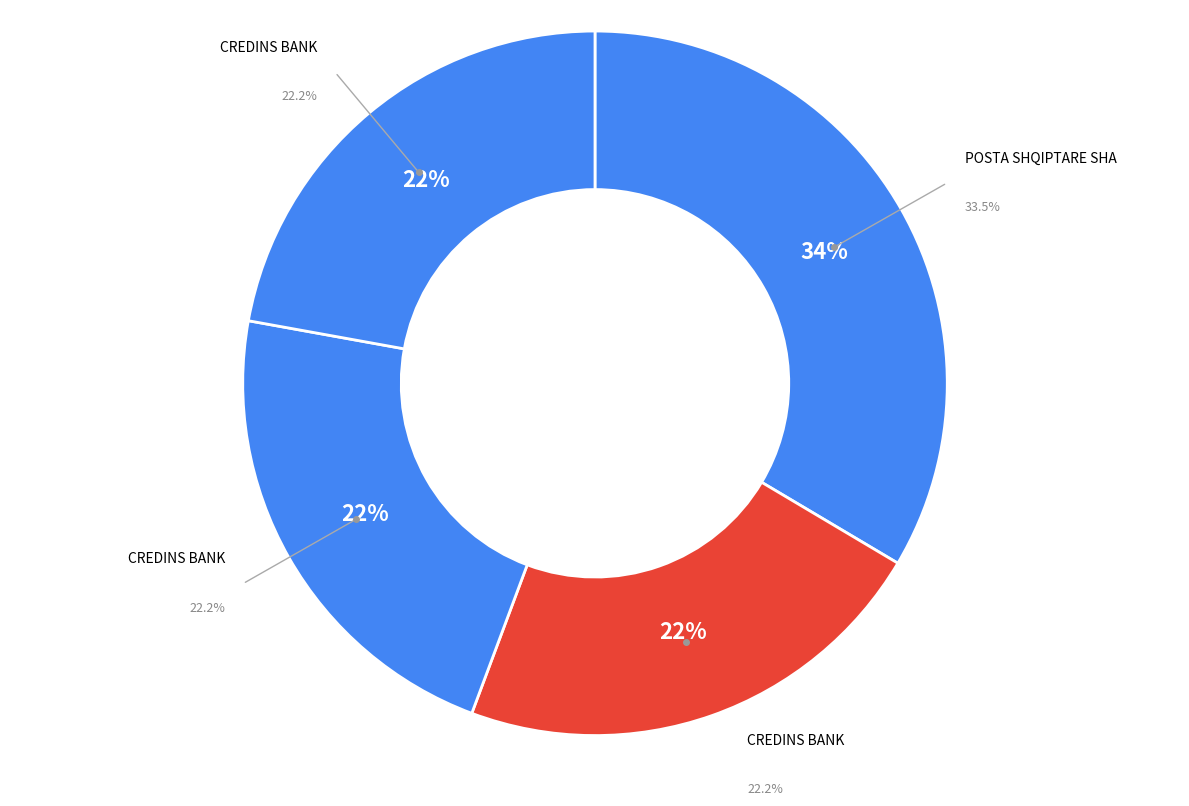

Which slice is the smallest?

CREDINS BANK  - #6